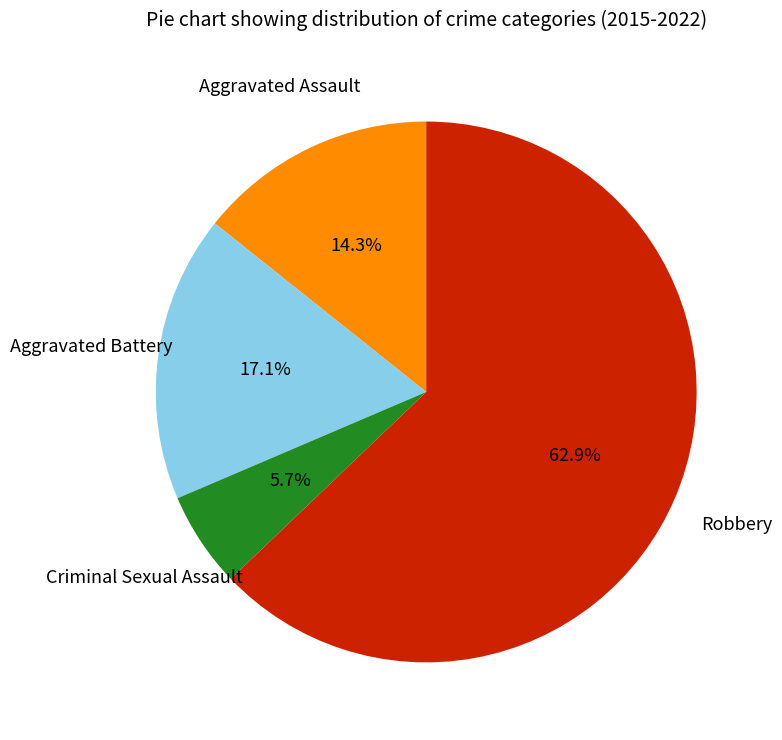

Combined, do Aggravated Assault and Robbery account for over 50%?

Yes